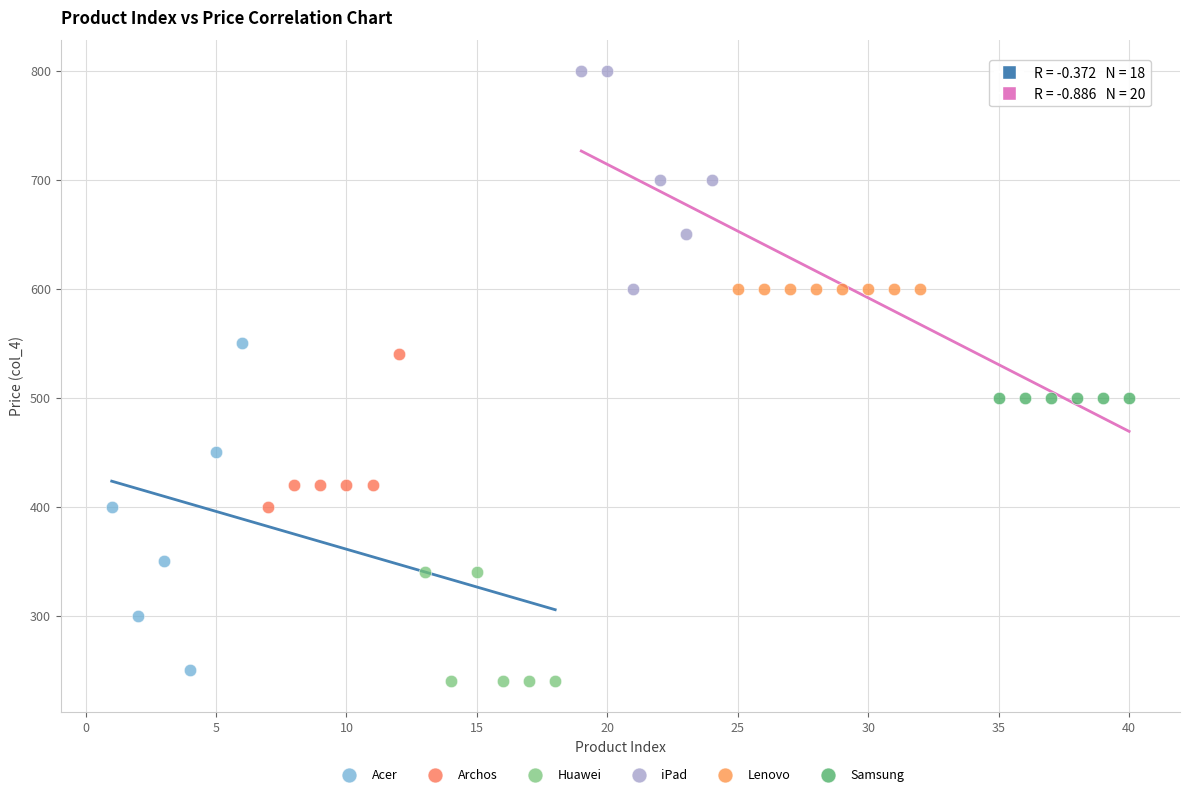

Which series reaches the maximum Y coordinate?

iPad